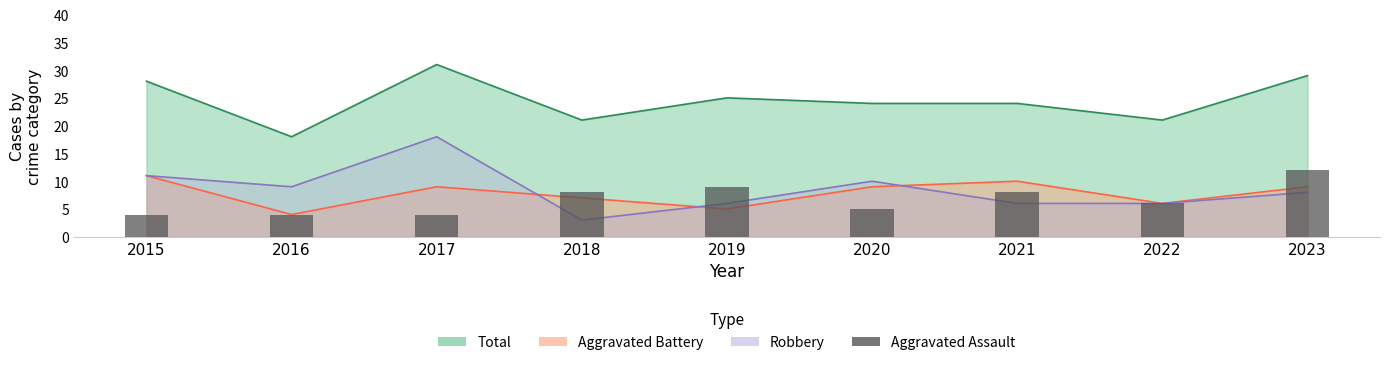

Are the bars grouped side by side (vs. stacked)?

No